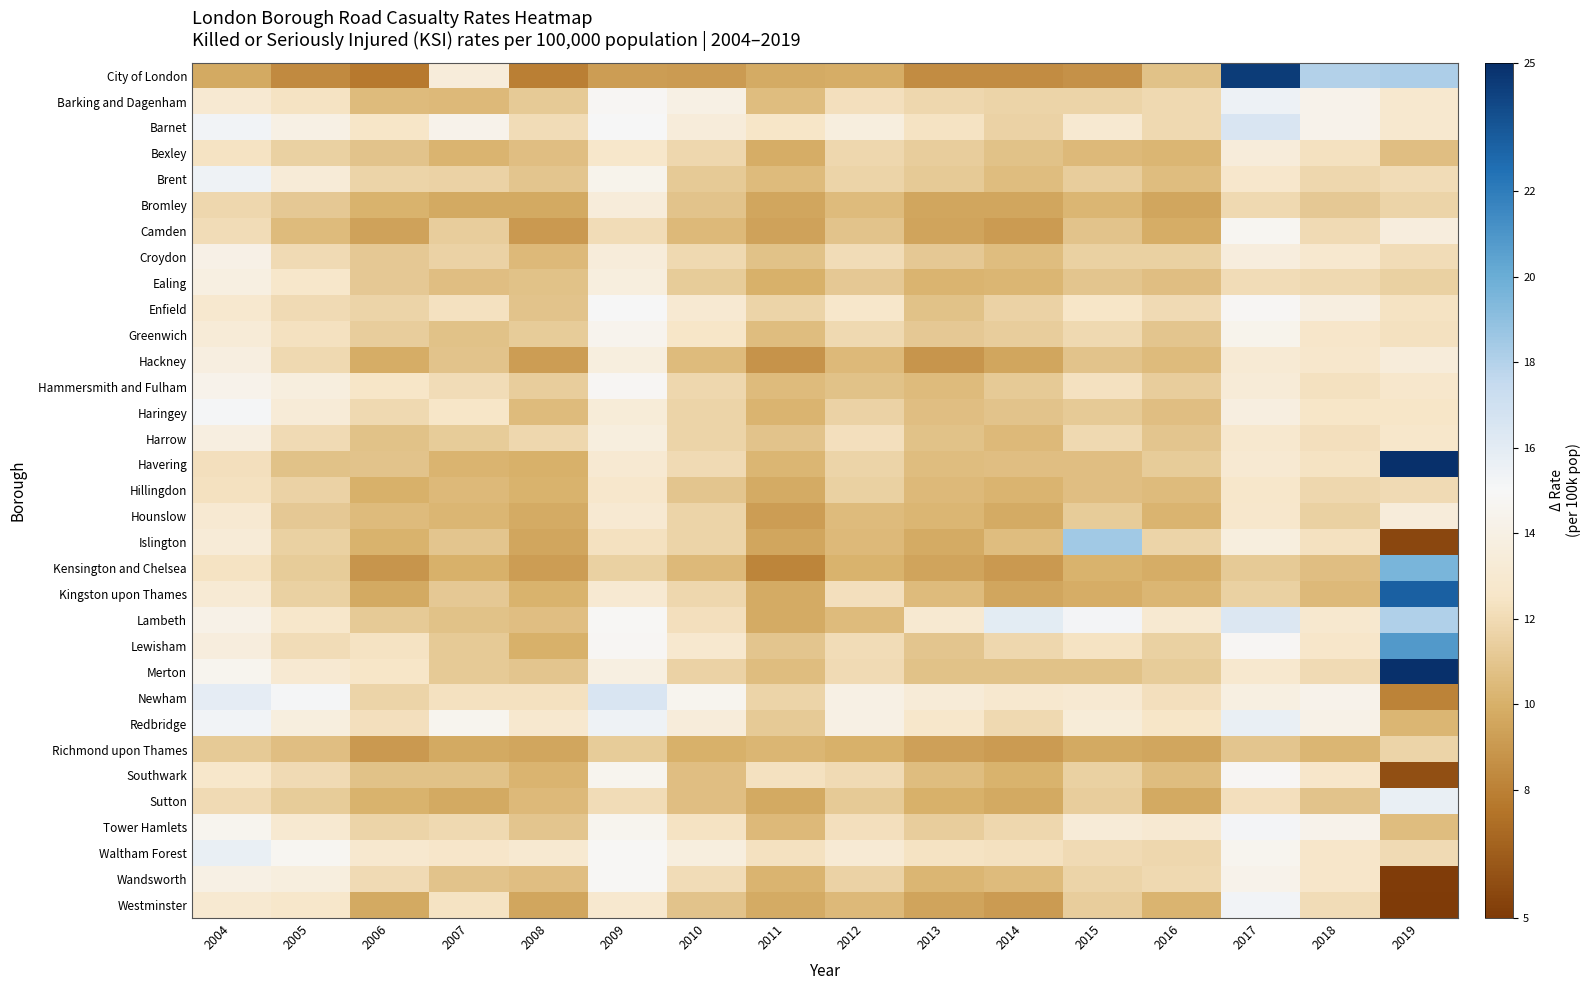

Which category has the lowest value across all series?

2019